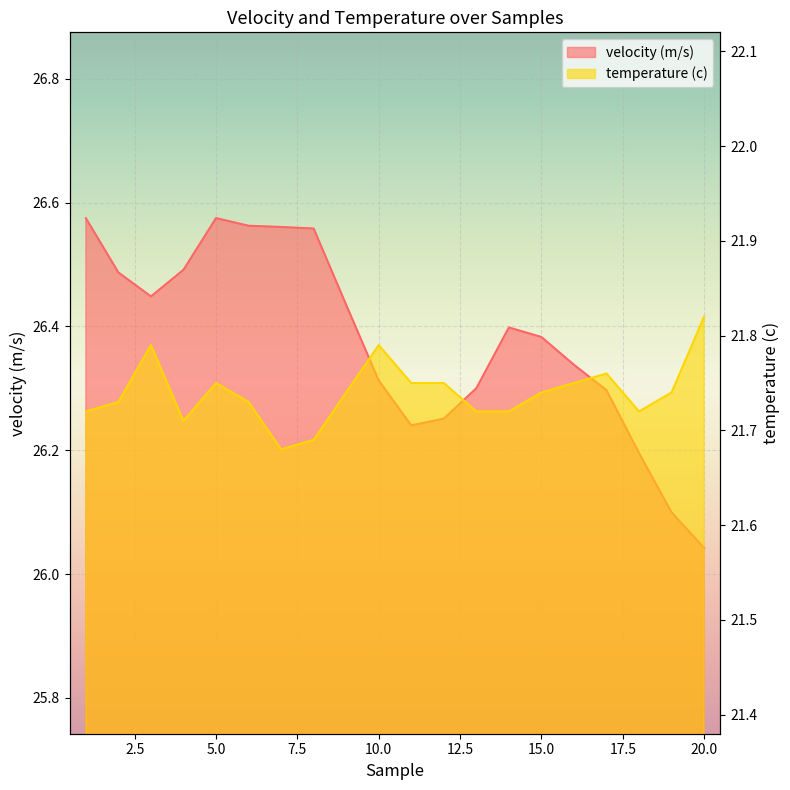

What is the sum of all velocity (m/s) values?

527.6